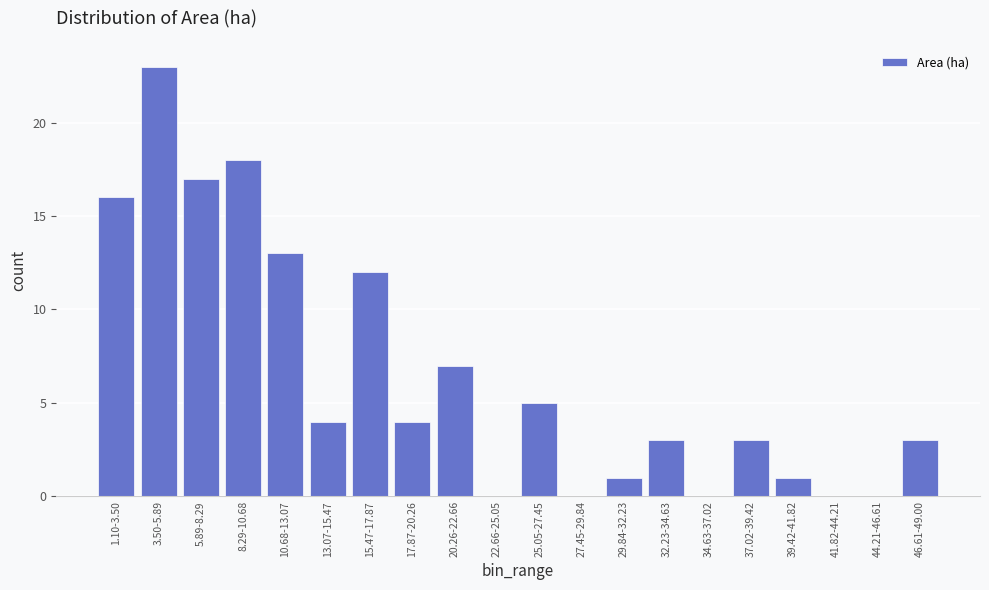

Reading right to left, transcribe all the data shown in this chart.

46.61-49.00=3	44.21-46.61=0	41.82-44.21=0	39.42-41.82=1	37.02-39.42=3	34.63-37.02=0	32.23-34.63=3	29.84-32.23=1	27.45-29.84=0	25.05-27.45=5	22.66-25.05=0	20.26-22.66=7	17.87-20.26=4	15.47-17.87=12	13.07-15.47=4	10.68-13.07=13	8.29-10.68=18	5.89-8.29=17	3.50-5.89=23	1.10-3.50=16